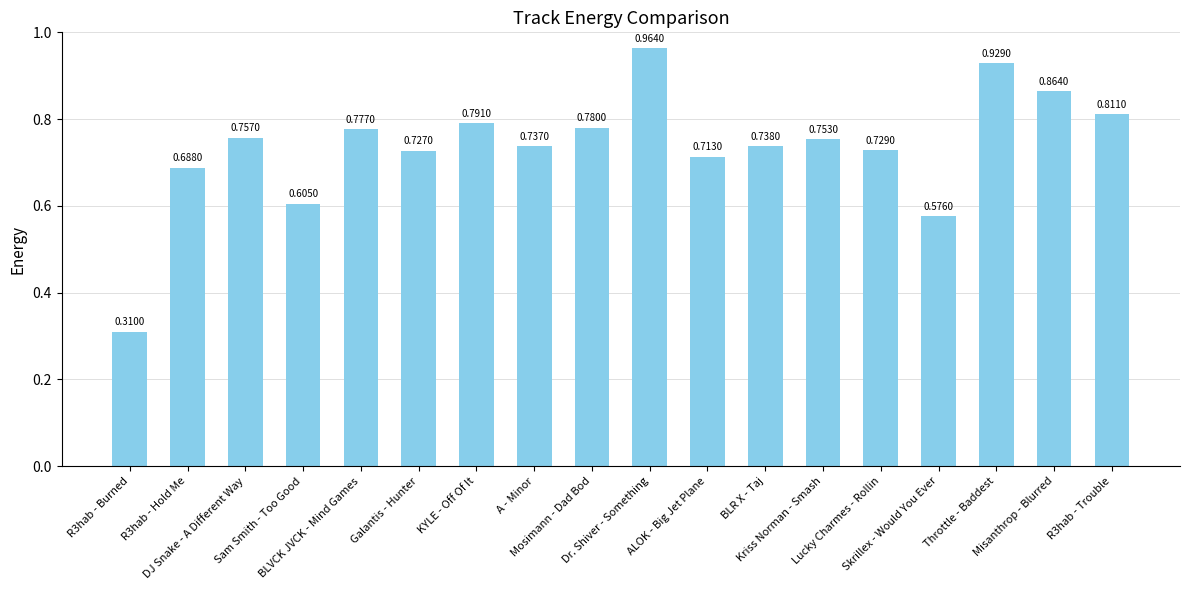

What is the sum of all values?

13.2